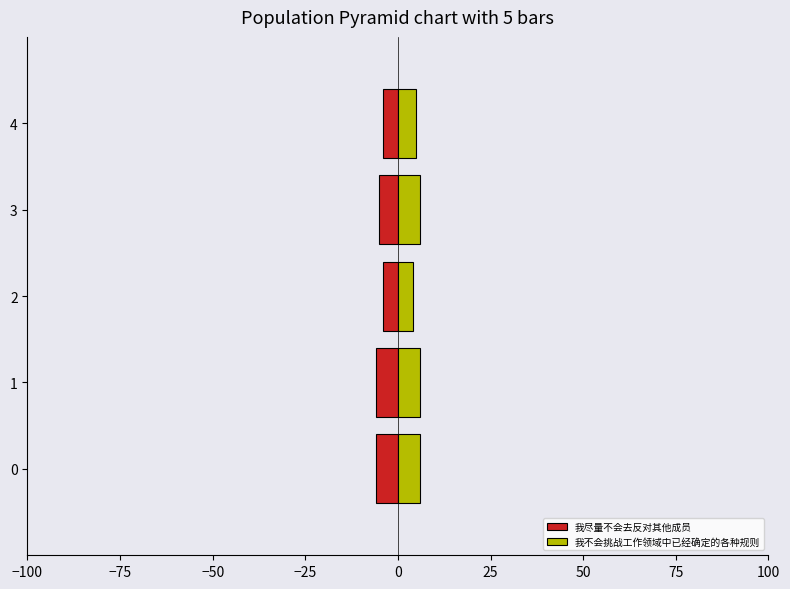

What is the difference between the highest and lowest values at 1?

12